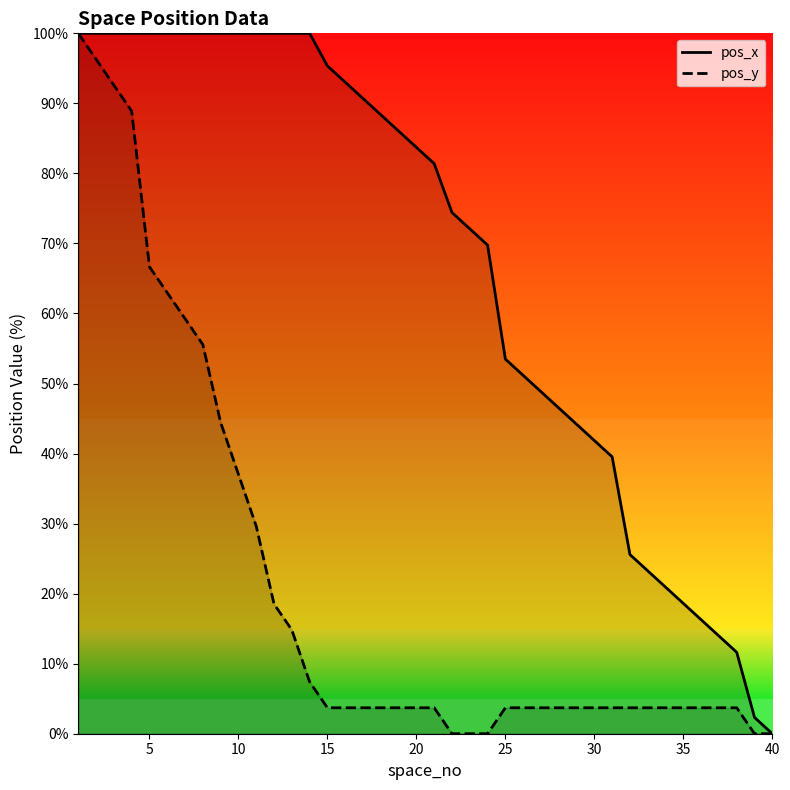

What is the maximum value shown in the chart?

100.0